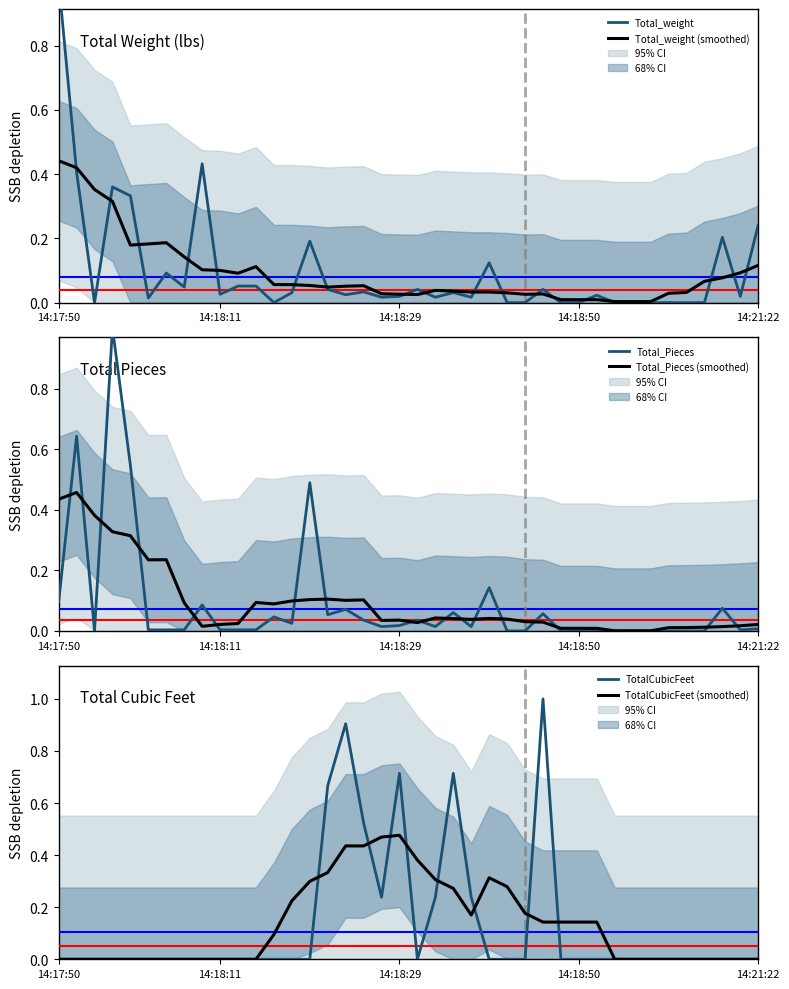

How many interior local valleys does the Total_Pieces series have?

7